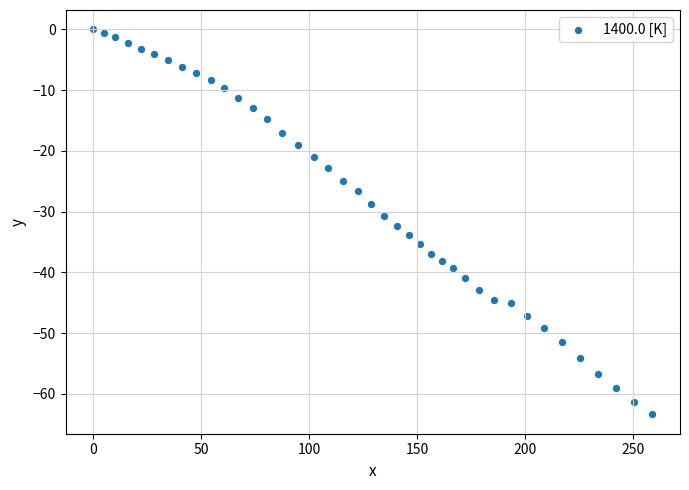

What is the range of Y values (max minus min)?

63.4